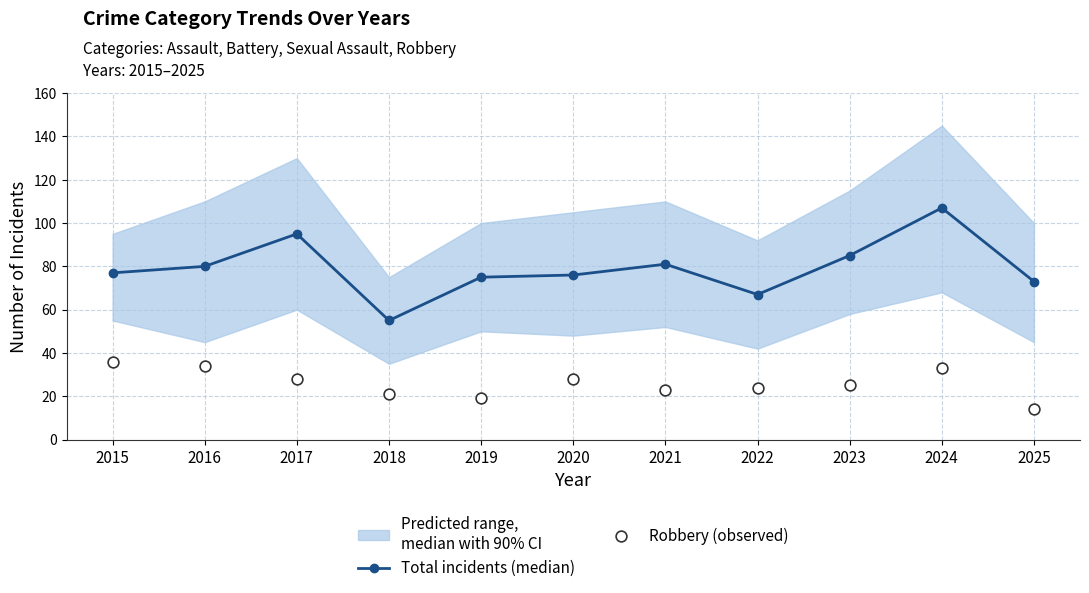

Which series has the widest spread of Y values?

Total incidents (median)